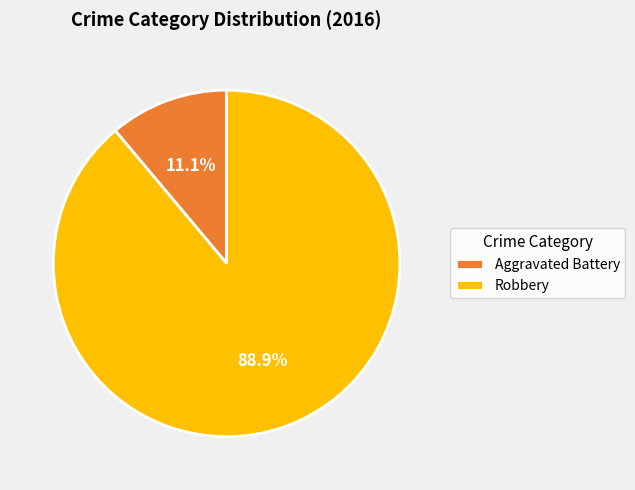

Rank the categories by value from lowest to highest.

Aggravated Battery, Robbery